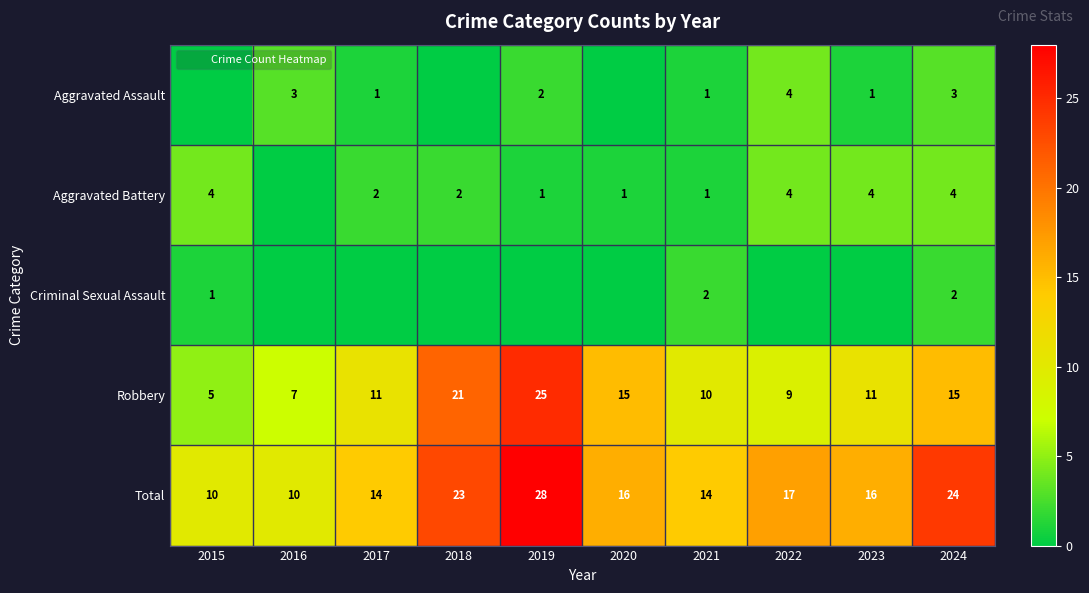

Rank the categories by Aggravated Assault value from highest to lowest.

2022, 2016, 2024, 2019, 2017, 2021, 2023, 2015, 2018, 2020